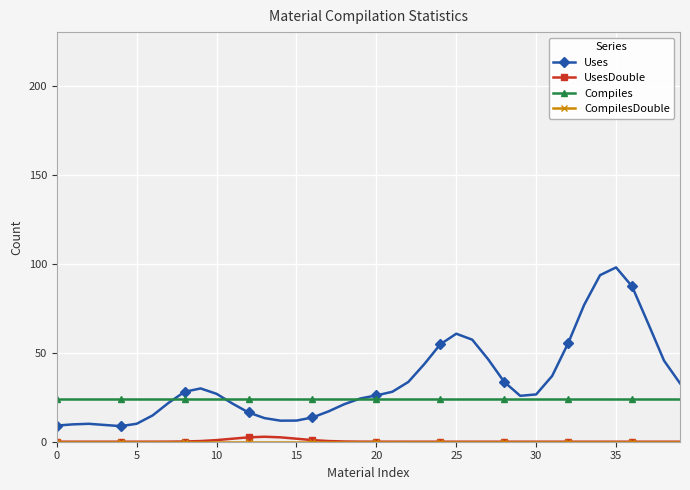

Which series has the widest spread of values?

Uses